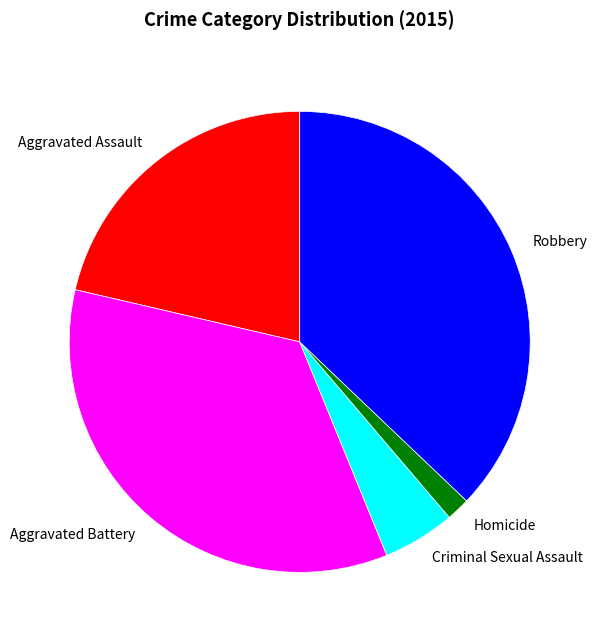

Is there a majority slice in this chart?

No